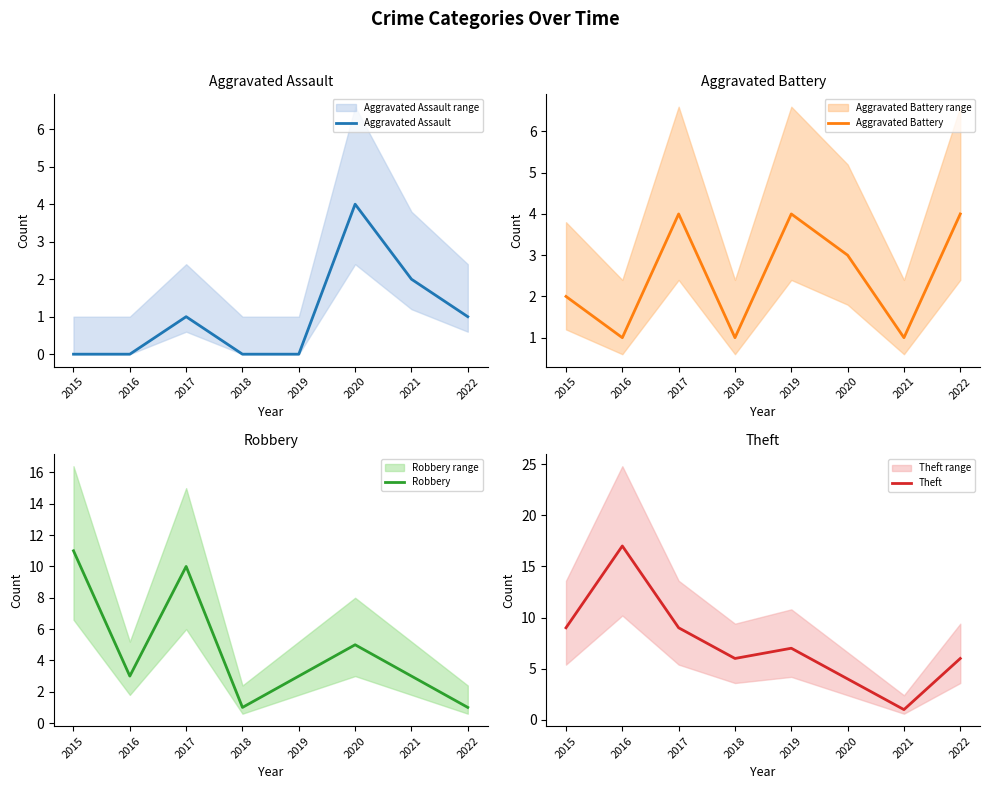

At which label does Aggravated Battery first exceed 3?

2017